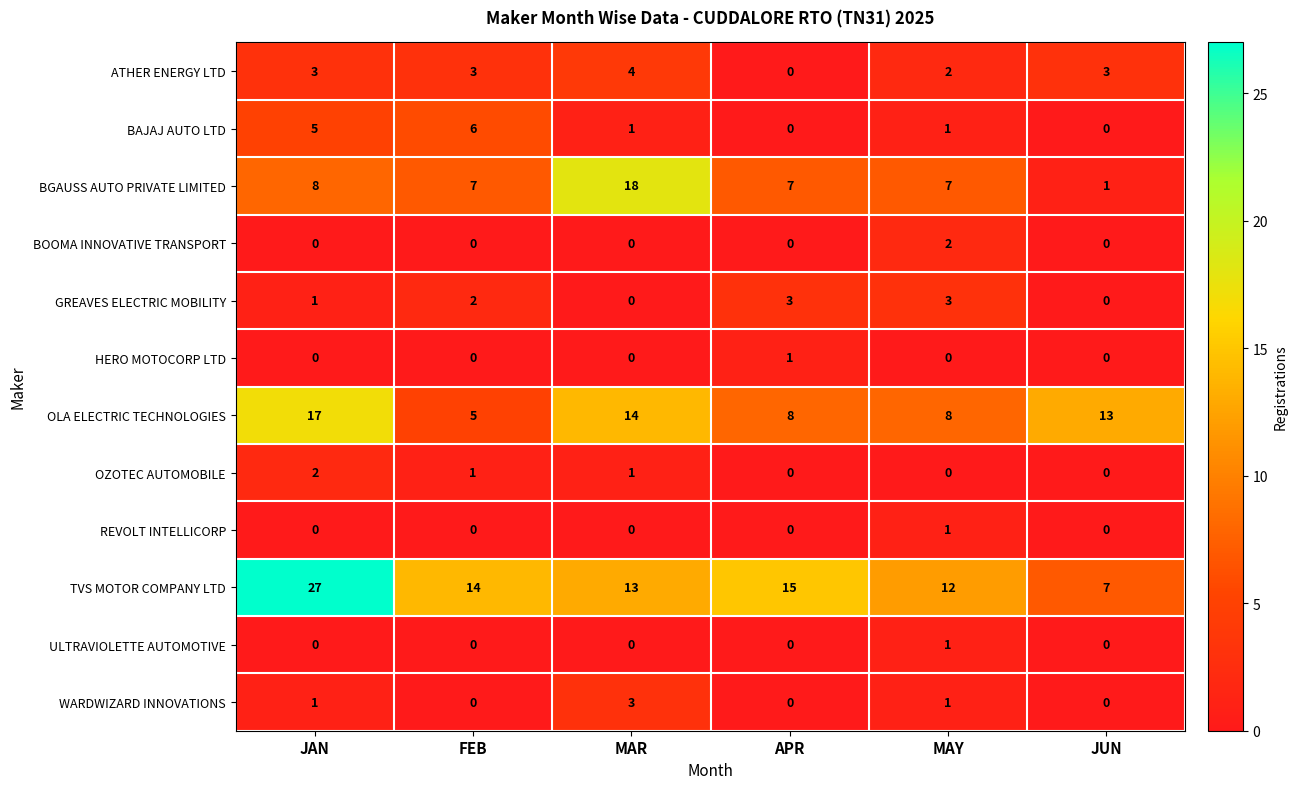

What is the difference between the BAJAJ AUTO LTD values at MAR and FEB?

5